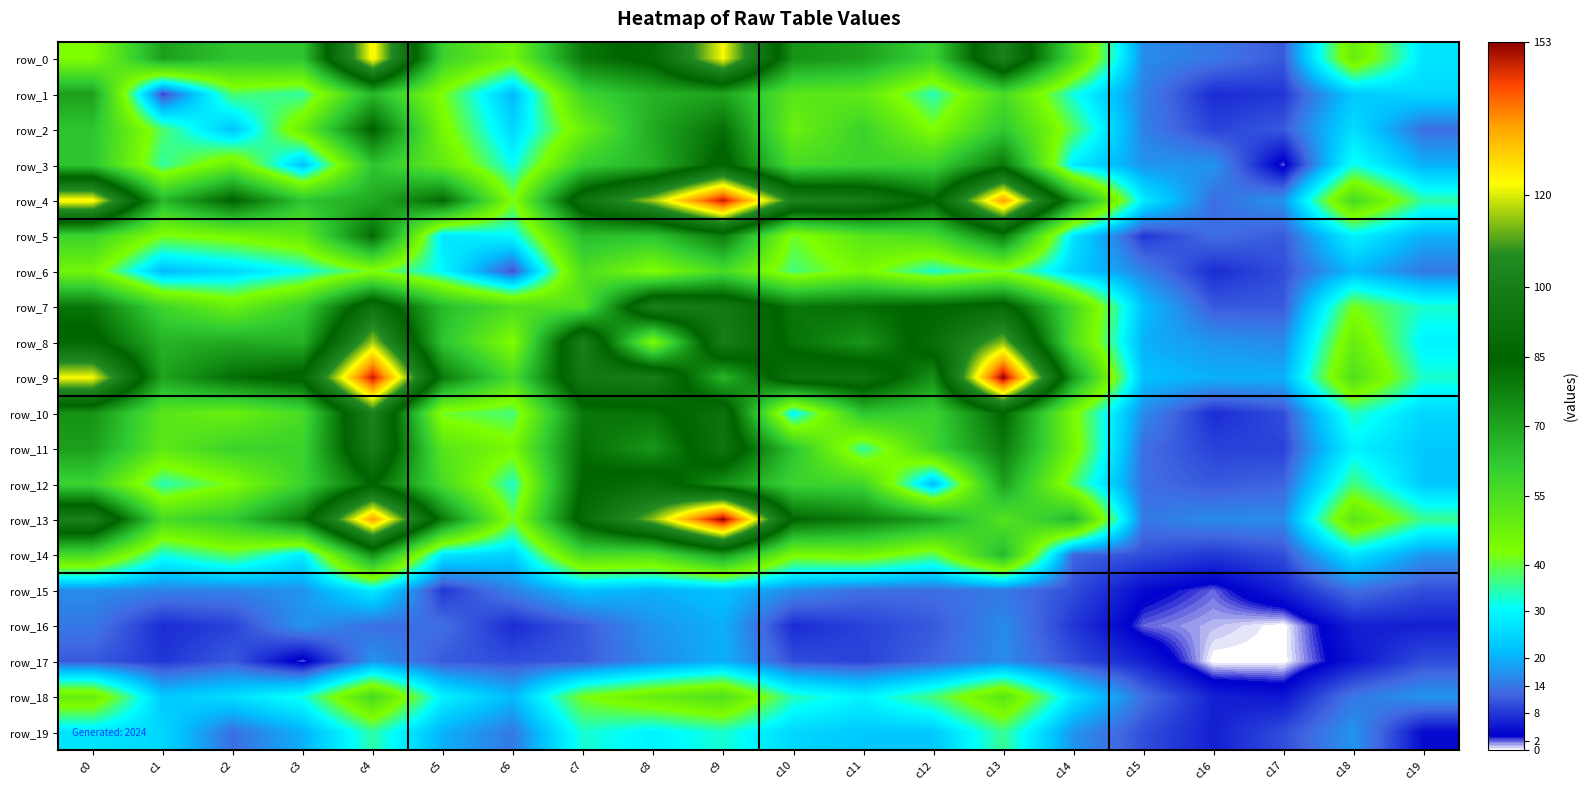

Reading left to right, transcribe all the data shown in this chart.

row_0: c0=43	c1=71	c2=63	c3=63	c4=124	c5=59	c6=46	c7=80	c8=87	c9=122	c10=74	c11=71	c12=59	c13=102	c14=56	c15=16	c16=14	c17=11	c18=49	c19=27
row_1: c0=71	c1=9	c2=38	c3=35	c4=66	c5=42	c6=21	c7=58	c8=67	c9=70	c10=52	c11=51	c12=34	c13=56	c14=32	c15=15	c16=7	c17=8	c18=23	c19=25
row_2: c0=63	c1=38	c2=22	c3=49	c4=85	c5=45	c6=25	c7=48	c8=69	c9=82	c10=48	c11=59	c12=43	c13=62	c14=39	c15=15	c16=9	c17=11	c18=26	c19=13
row_3: c0=63	c1=35	c2=49	c3=22	c4=63	c5=50	c6=31	c7=60	c8=67	c9=87	c10=56	c11=59	c12=59	c13=80	c14=28	c15=17	c16=17	c17=2	c18=32	c19=20
row_4: c0=124	c1=66	c2=85	c3=63	c4=69	c5=83	c6=42	c7=94	c8=116	c9=149	c10=103	c11=100	c12=84	c13=135	c14=74	c15=28	c16=13	c17=17	c18=56	c19=35
row_5: c0=59	c1=42	c2=45	c3=50	c4=83	c5=27	c6=30	c7=65	c8=63	c9=79	c10=41	c11=52	c12=56	c13=79	c14=27	c15=8	c16=13	c17=11	c18=29	c19=20
row_6: c0=46	c1=21	c2=25	c3=31	c4=42	c5=30	c6=10	c7=55	c8=43	c9=56	c10=37	c11=45	c12=33	c13=41	c14=24	c15=15	c16=7	c17=10	c18=21	c19=14
row_7: c0=80	c1=58	c2=48	c3=60	c4=94	c5=65	c6=55	c7=53	c8=102	c9=97	c10=80	c11=82	c12=85	c13=89	c14=56	c15=22	c16=11	c17=11	c18=42	c19=33
row_8: c0=87	c1=67	c2=69	c3=67	c4=116	c5=63	c6=43	c7=102	c8=43	c9=100	c10=81	c11=73	c12=90	c13=114	c14=54	c15=20	c16=17	c17=16	c18=49	c19=29
row_9: c0=122	c1=70	c2=82	c3=87	c4=149	c5=79	c6=56	c7=97	c8=100	c9=66	c10=93	c11=94	c12=74	c13=153	c14=72	c15=22	c16=20	c17=20	c18=54	c19=33
row_10: c0=74	c1=52	c2=48	c3=56	c4=103	c5=41	c6=37	c7=80	c8=81	c9=93	c10=29	c11=63	c12=59	c13=84	c14=44	c15=16	c16=7	c17=10	c18=34	c19=25
row_11: c0=71	c1=51	c2=59	c3=59	c4=100	c5=52	c6=45	c7=82	c8=73	c9=94	c10=63	c11=35	c12=58	c13=79	c14=46	c15=13	c16=9	c17=9	c18=29	c19=23
row_12: c0=59	c1=34	c2=43	c3=59	c4=84	c5=56	c6=33	c7=85	c8=90	c9=74	c10=59	c11=58	c12=21	c13=71	c14=38	c15=13	c16=11	c17=12	c18=37	c19=23
row_13: c0=102	c1=56	c2=62	c3=80	c4=135	c5=79	c6=41	c7=89	c8=114	c9=153	c10=84	c11=79	c12=71	c13=53	c14=66	c15=14	c16=16	c17=16	c18=52	c19=36
row_14: c0=56	c1=32	c2=39	c3=28	c4=74	c5=27	c6=24	c7=56	c8=54	c9=72	c10=44	c11=46	c12=38	c13=66	c14=12	c15=10	c16=8	c17=10	c18=27	c19=17
row_15: c0=16	c1=15	c2=15	c3=17	c4=28	c5=8	c6=15	c7=22	c8=20	c9=22	c10=16	c11=13	c12=13	c13=14	c14=10	c15=4	c16=2	c17=6	c18=13	c19=10
row_16: c0=14	c1=7	c2=9	c3=17	c4=13	c5=13	c6=7	c7=11	c8=17	c9=20	c10=7	c11=9	c12=11	c13=16	c14=8	c15=2	c16=1	c17=0	c18=6	c19=6
row_17: c0=11	c1=8	c2=11	c3=2	c4=17	c5=11	c6=10	c7=11	c8=16	c9=20	c10=10	c11=9	c12=12	c13=16	c14=10	c15=6	c16=0	c17=0	c18=5	c19=10
row_18: c0=49	c1=23	c2=26	c3=32	c4=56	c5=29	c6=21	c7=42	c8=49	c9=54	c10=34	c11=29	c12=37	c13=52	c14=27	c15=13	c16=6	c17=5	c18=14	c19=17
row_19: c0=27	c1=25	c2=13	c3=20	c4=35	c5=20	c6=14	c7=33	c8=29	c9=33	c10=25	c11=23	c12=23	c13=36	c14=17	c15=10	c16=6	c17=10	c18=17	c19=4